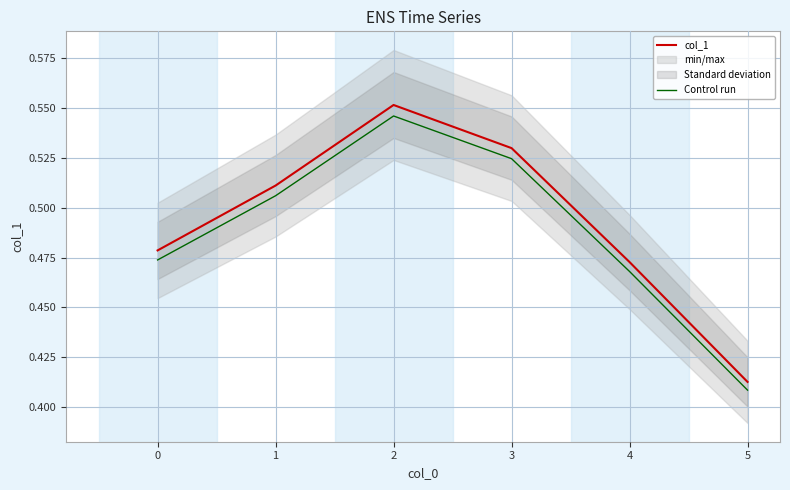

Reading right to left, extract all data points from this chart.

col_1: 0.4	0.5	0.5	0.6	0.5	0.5
Control run: 0.4	0.5	0.5	0.5	0.5	0.5